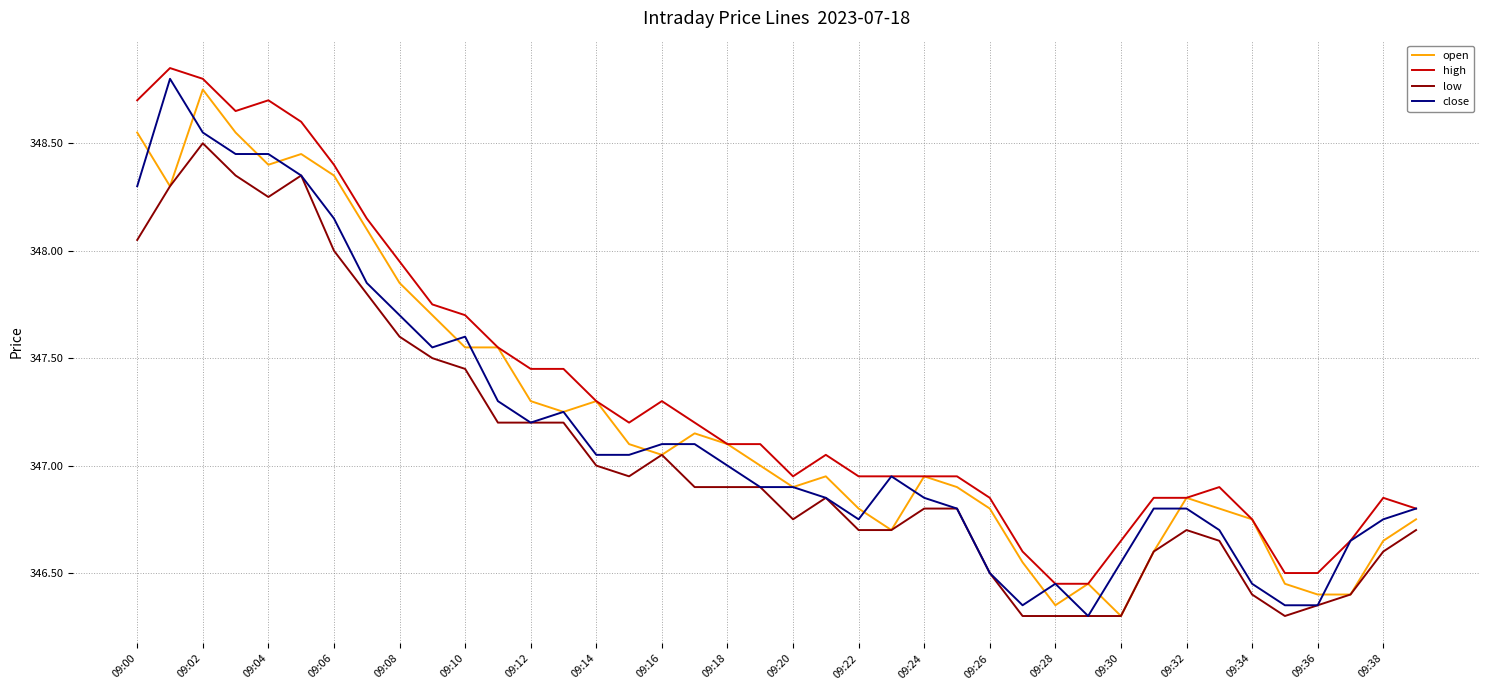

True or false: low and high cross at least once.

False